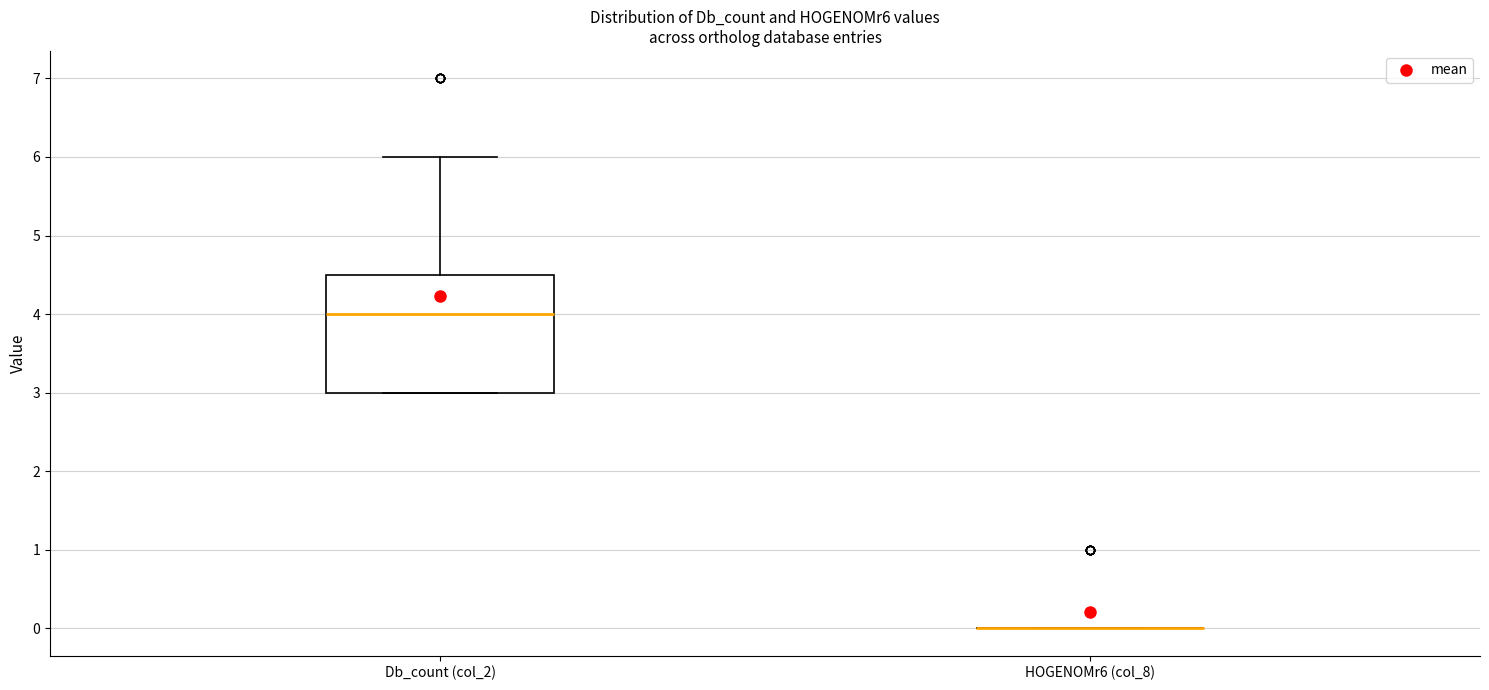

Which box is the tallest, from its lower edge to its upper edge?

Db_count (col_2)